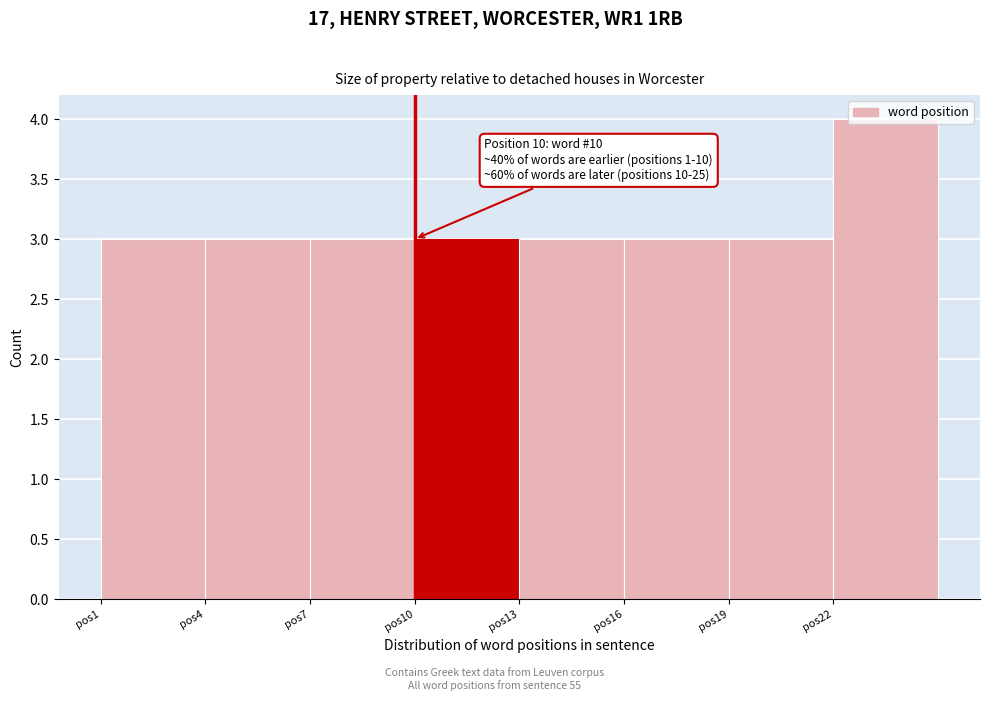

Which range on the x-axis has the tallest bar?

22 to 25